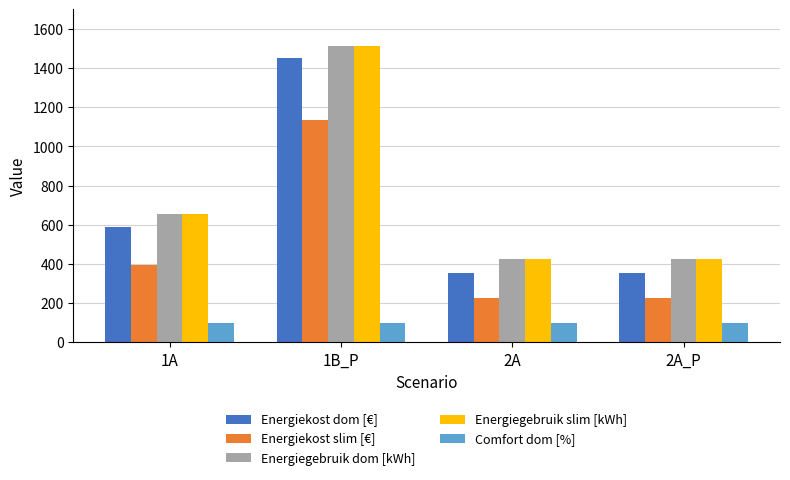

What is the spread (max minus min) of values at 2A?

323.2